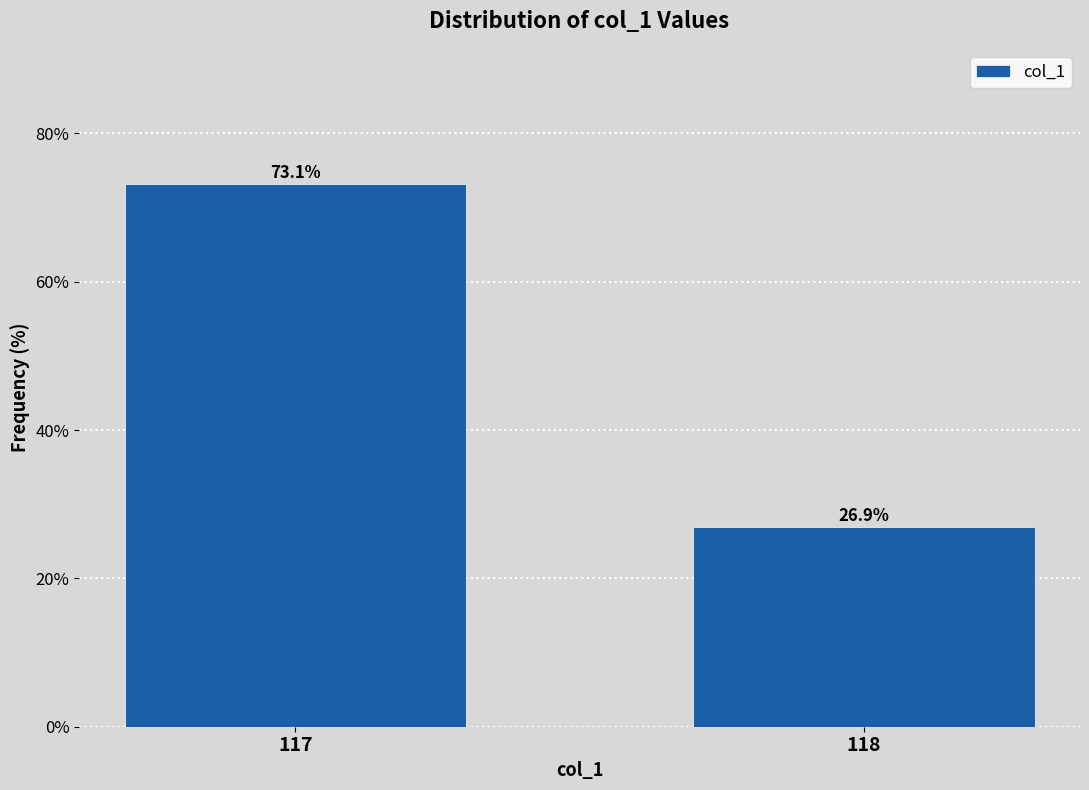

Reading left to right, transcribe all the data shown in this chart.

117=73.1	118=26.9